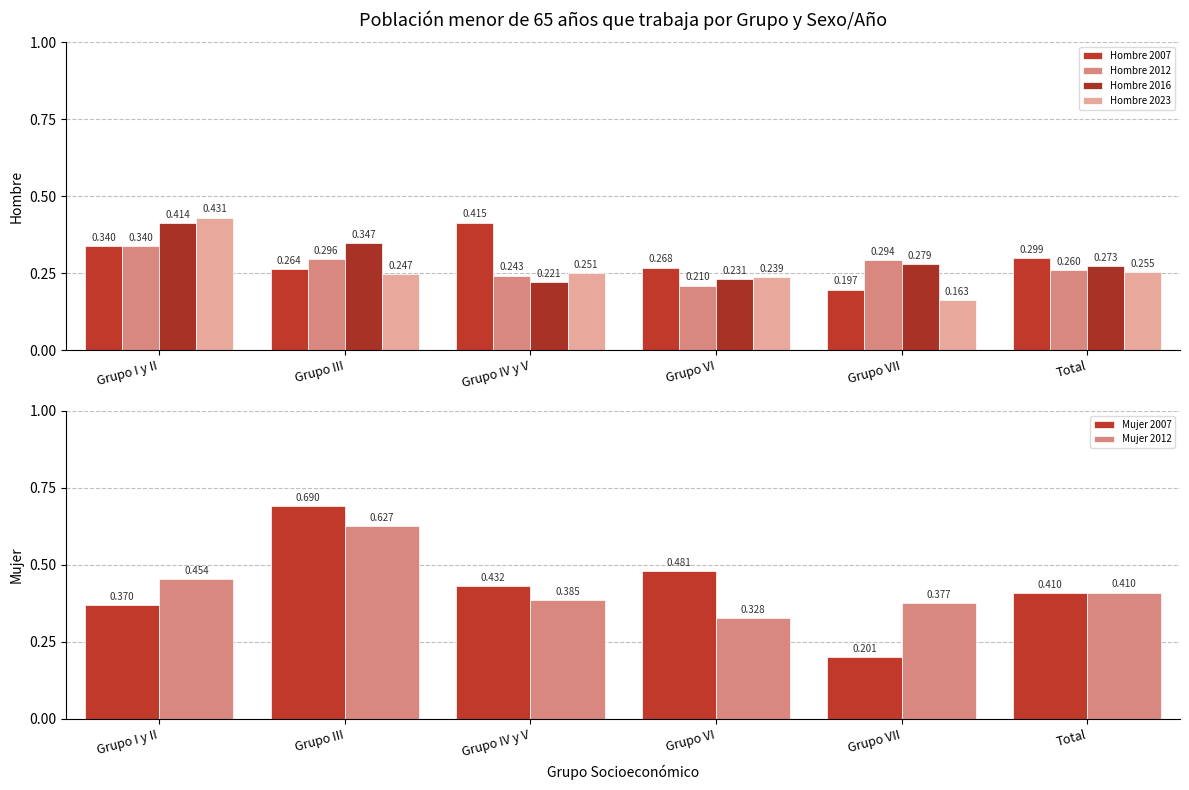

Count the Hombre 2016 values in the range 0 to 1.

6